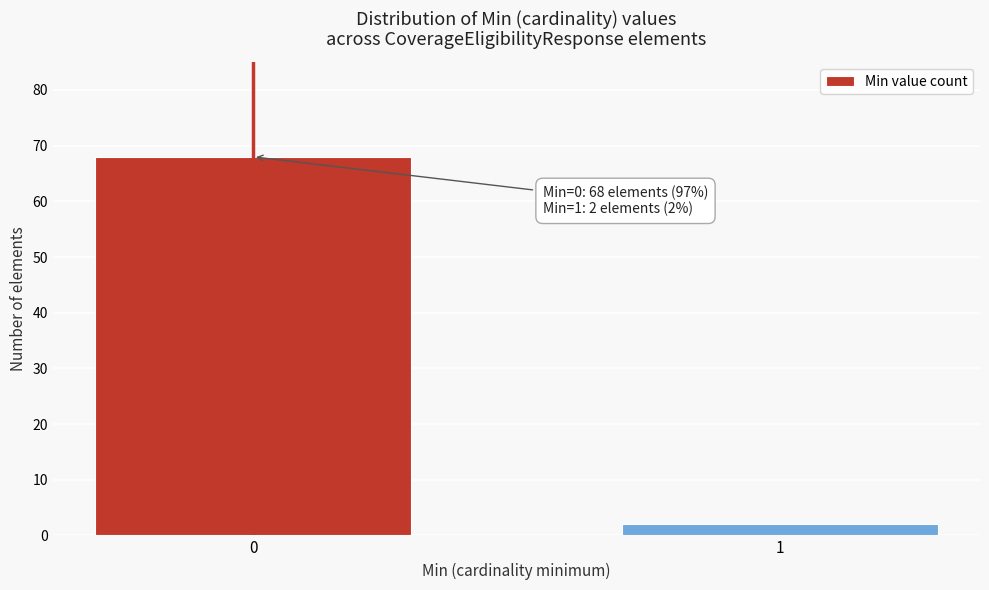

Reading left to right, list all the values displayed in this chart.

0=68	1=2